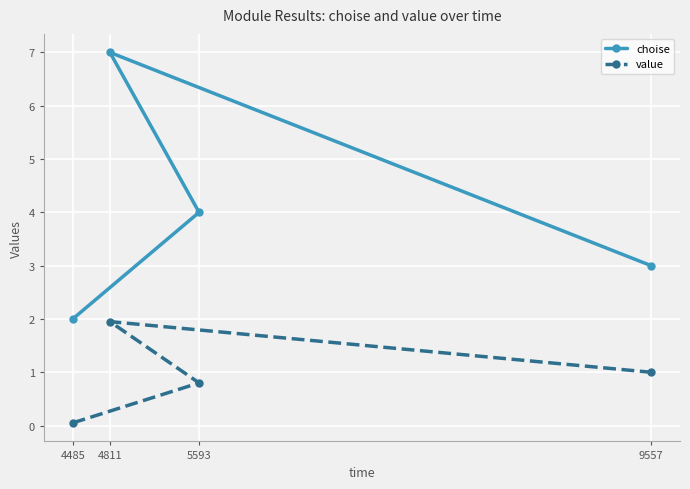

The value of choise at 9557 is 3.0. True or false?

True